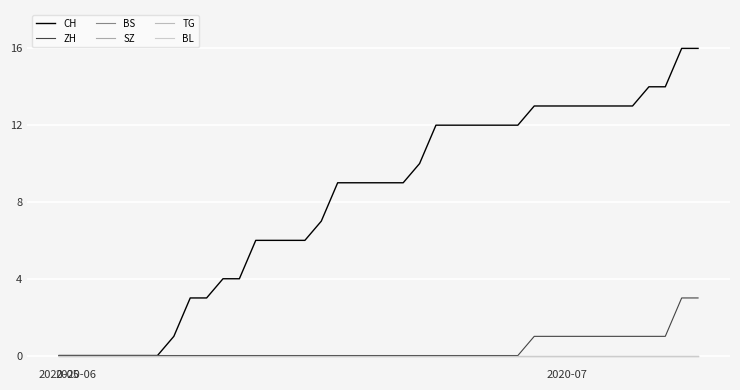

Does the chart have visible grid lines?

Yes